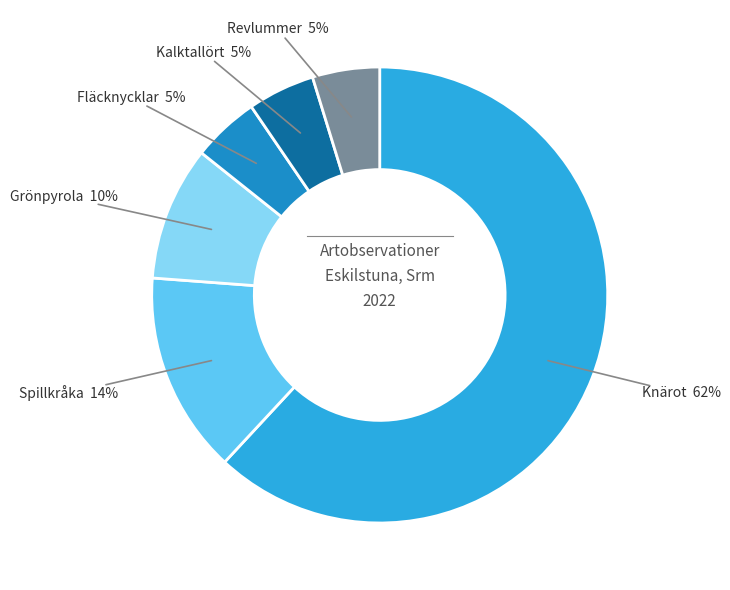

To the nearest percent, what is the average slice percentage?

17%